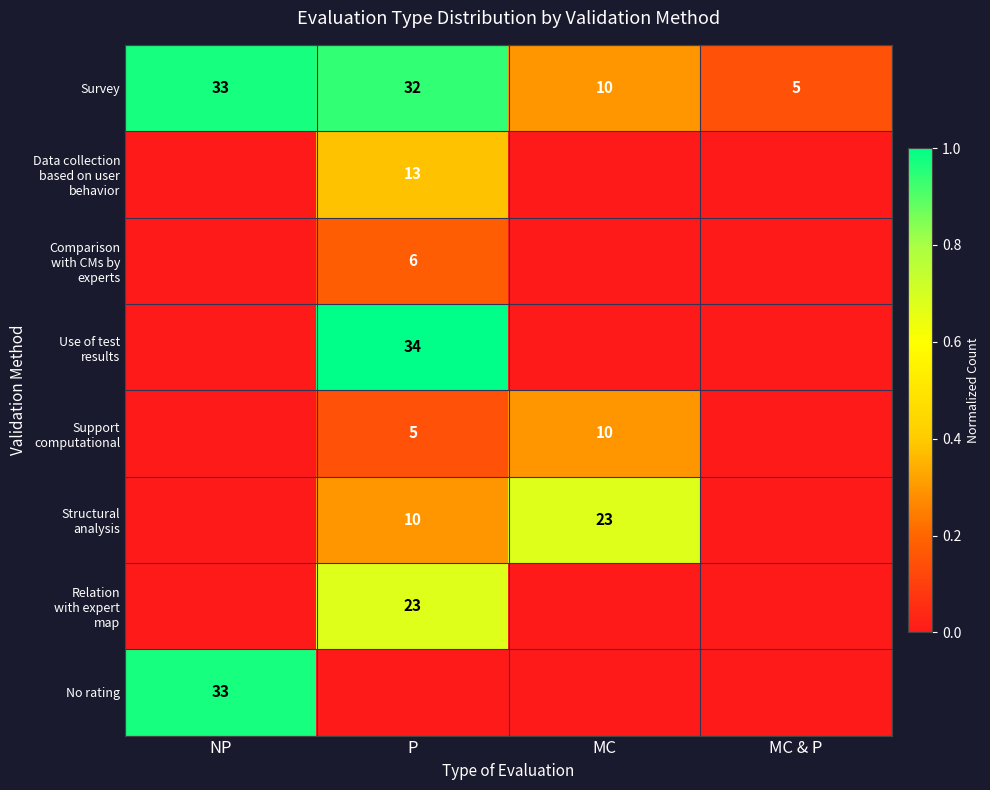

Count the number of categories in the chart.

4